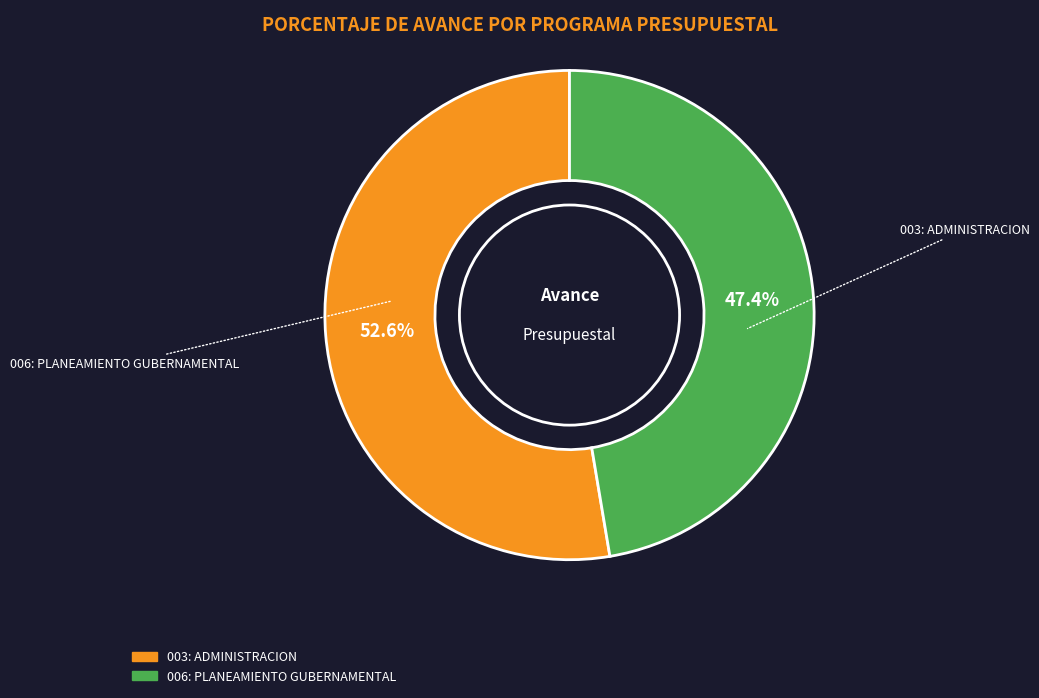

Do 003: ADMINISTRACION and 006: PLANEAMIENTO GUBERNAMENTAL together represent more than half of the pie?

Yes